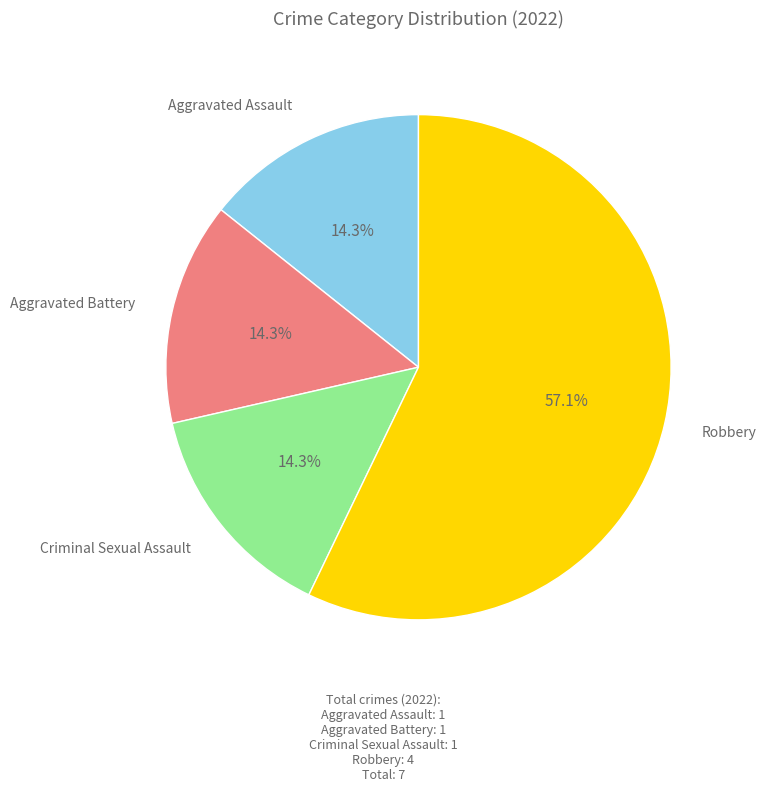

What is the ratio of the value at Robbery to the value at Aggravated Assault?

4.0